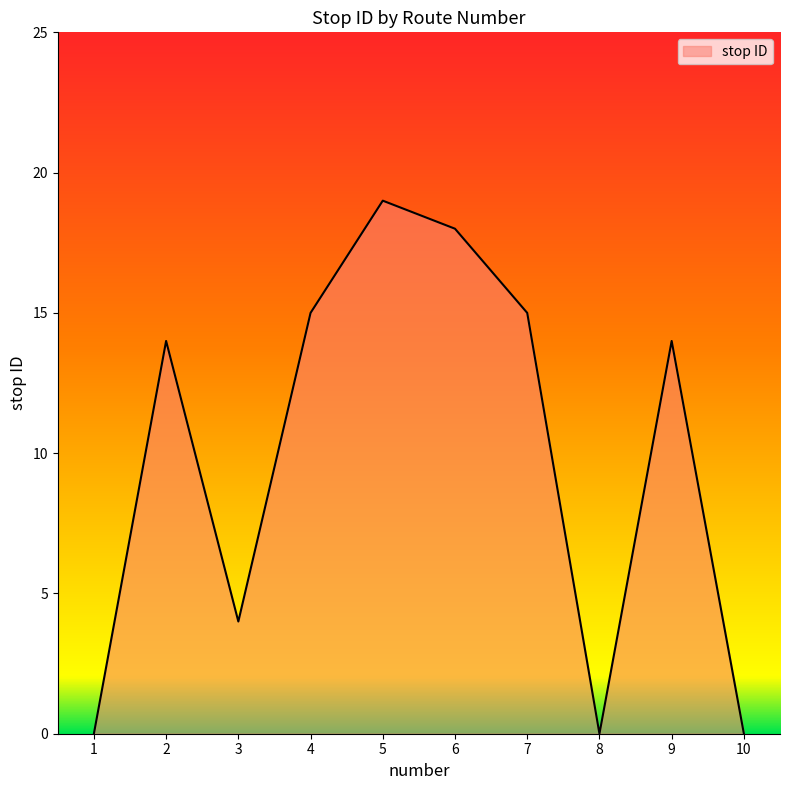

Between 8 and 7, which is larger?

7